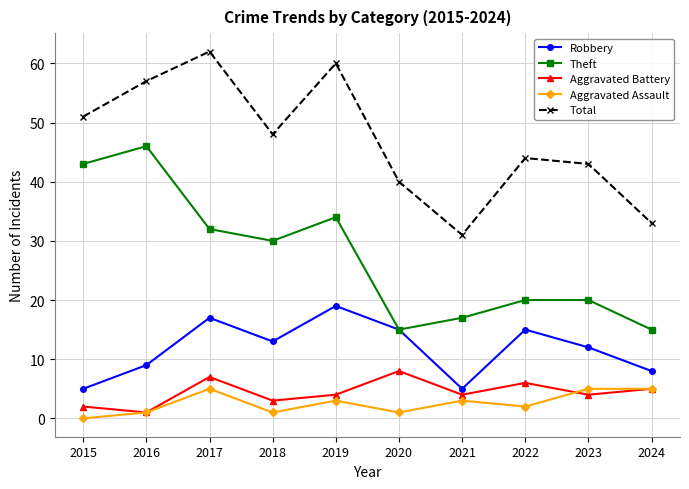

True or false: Aggravated Battery has a value of 3 at 2018.

True